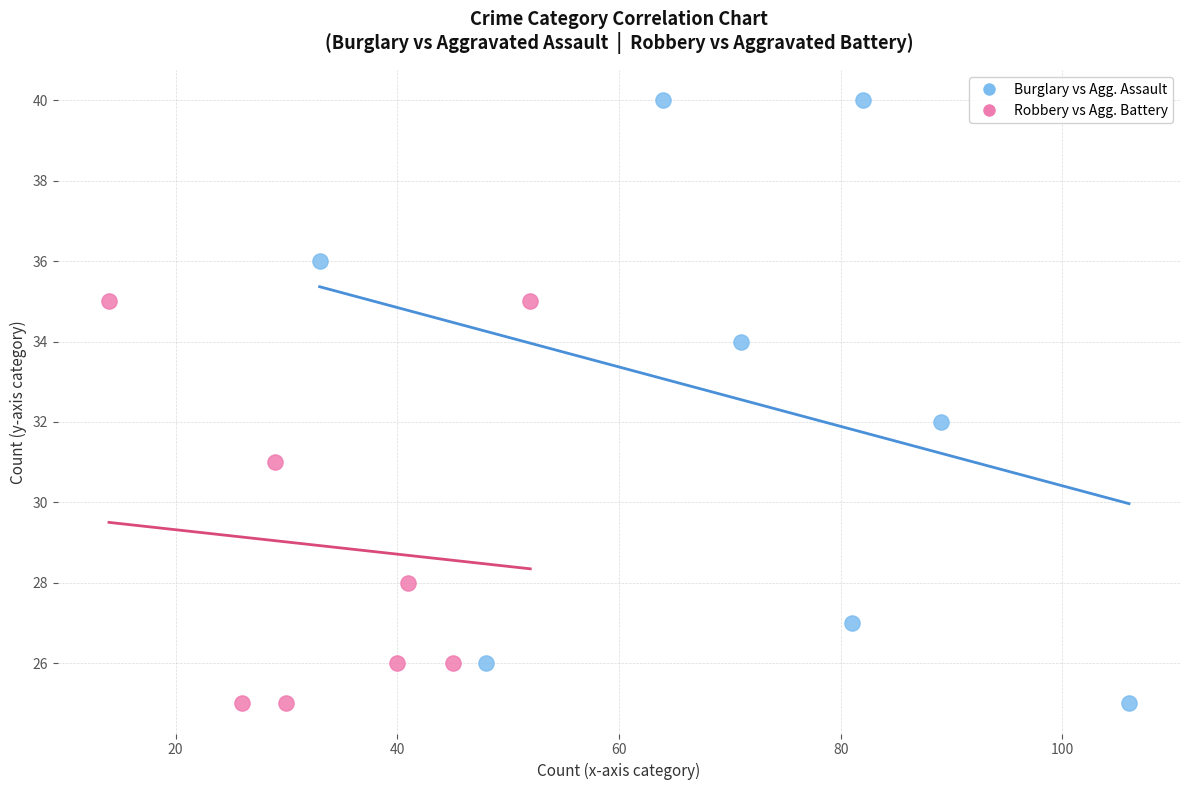

Which series contains the highest Y value?

Burglary vs Agg. Assault